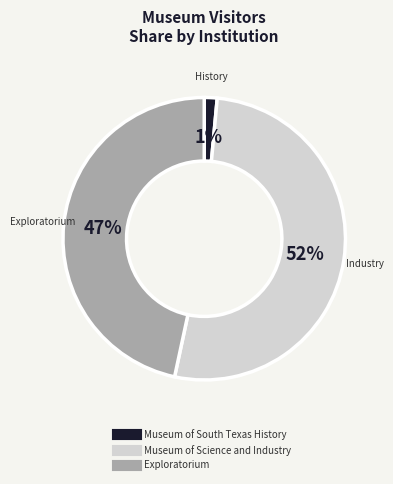

To the nearest percent, what is the difference between the Museum of Science and Industry and Exploratorium slice percentages?

5%